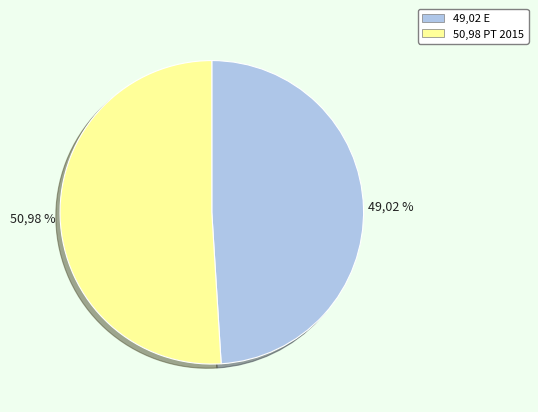

Is there any slice that represents more than half of the pie?

Yes